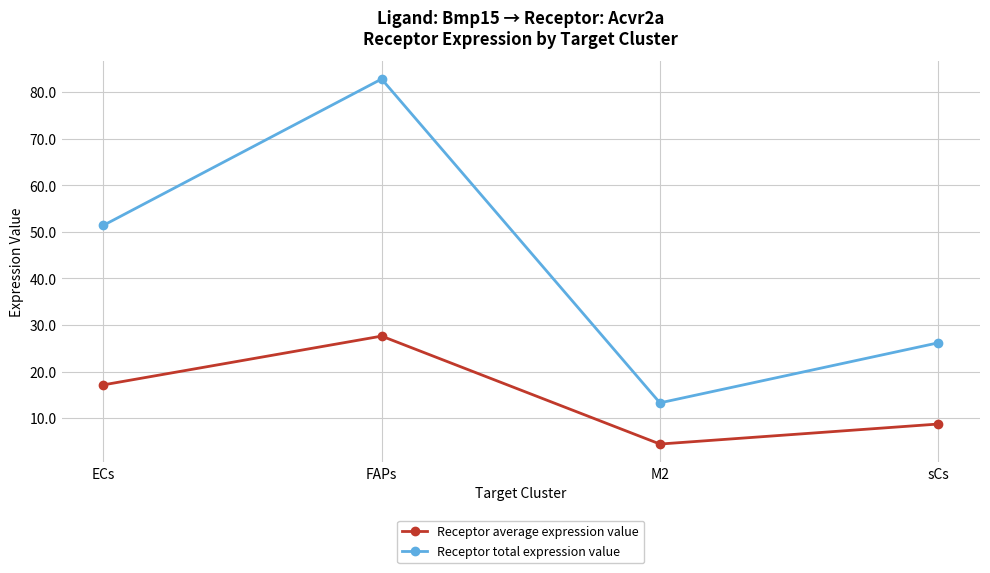

Which category has the highest value in the Receptor total expression value series?

FAPs